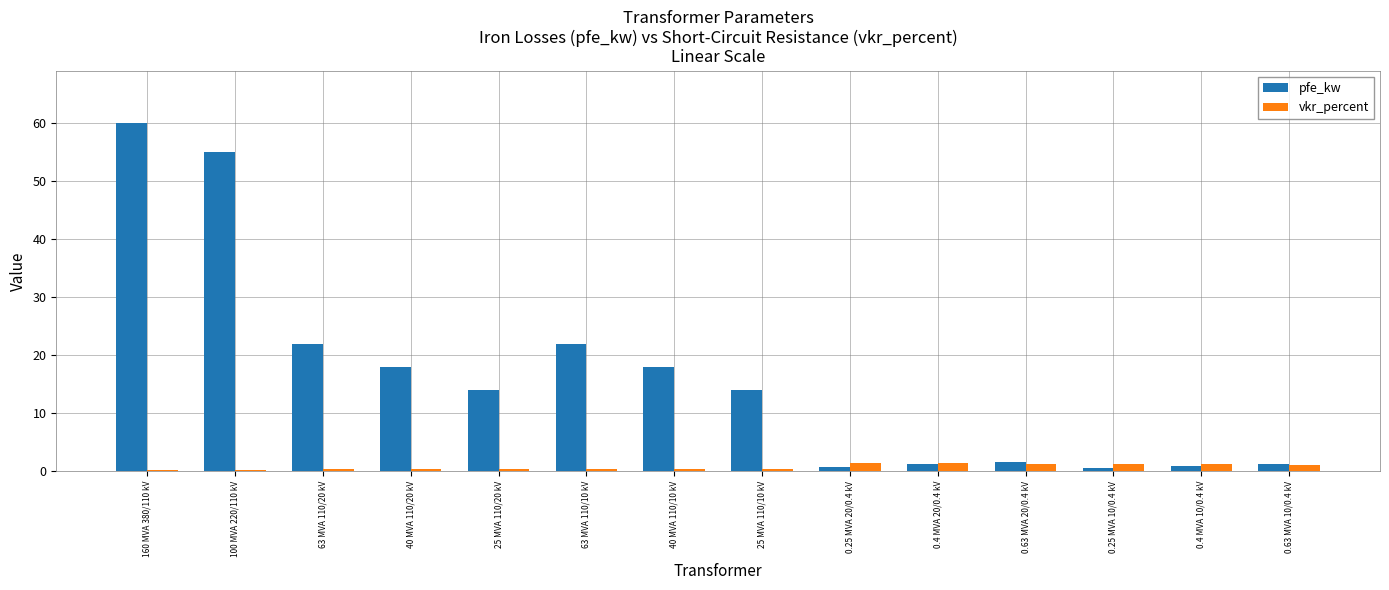

Where does the pfe_kw series first go above 14?

160 MVA 380/110 kV